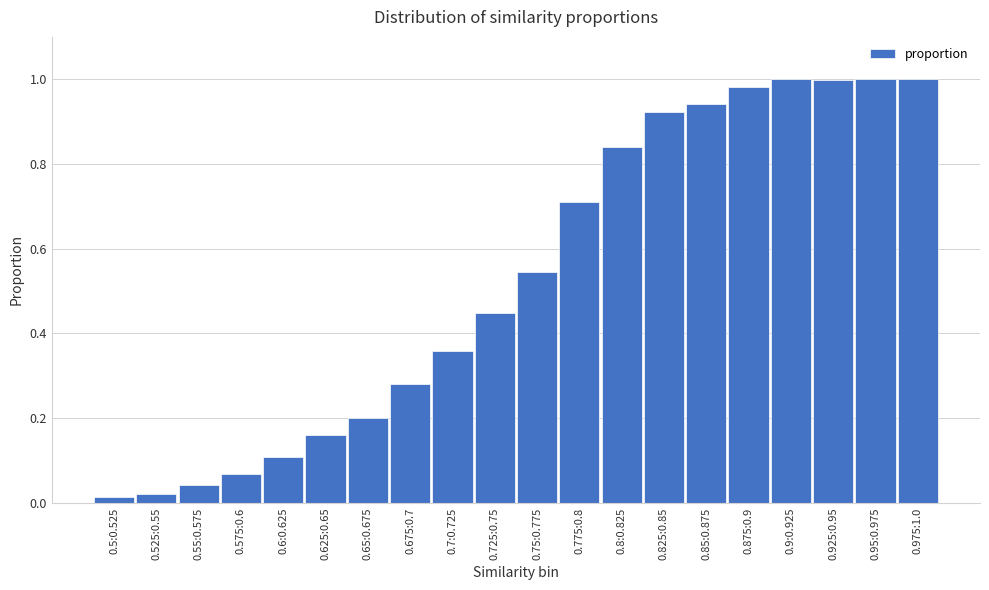

What is the change in value from 0.625:0.65 to 0.75:0.775?

+0.4